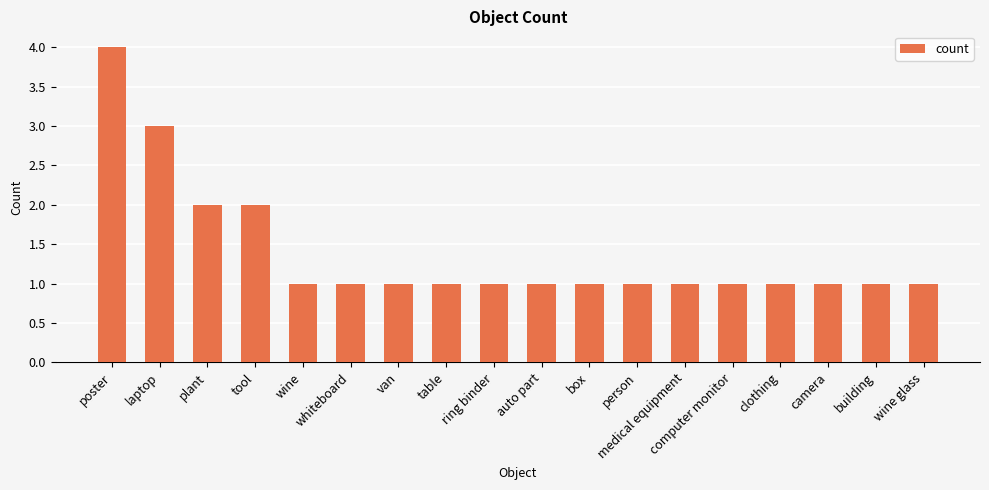

What is the label of the 11th bar from the left?

box